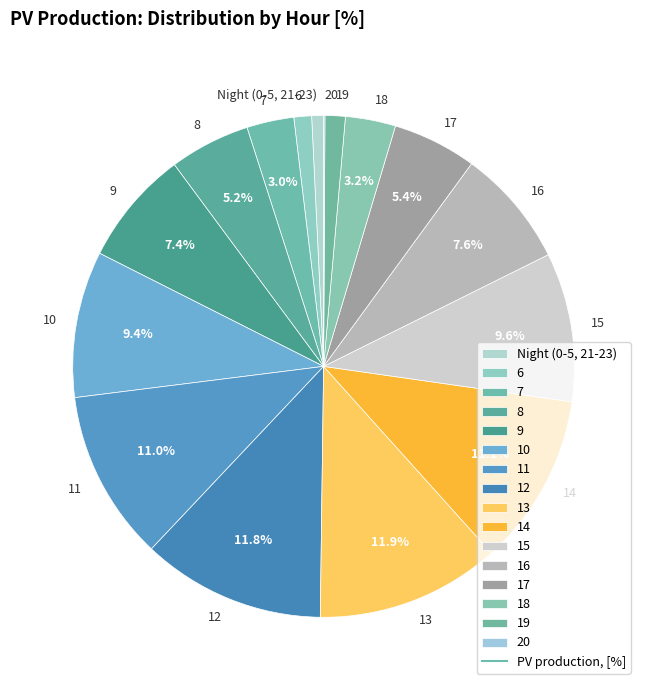

What is the total percentage of 8 and 7?

8.2%